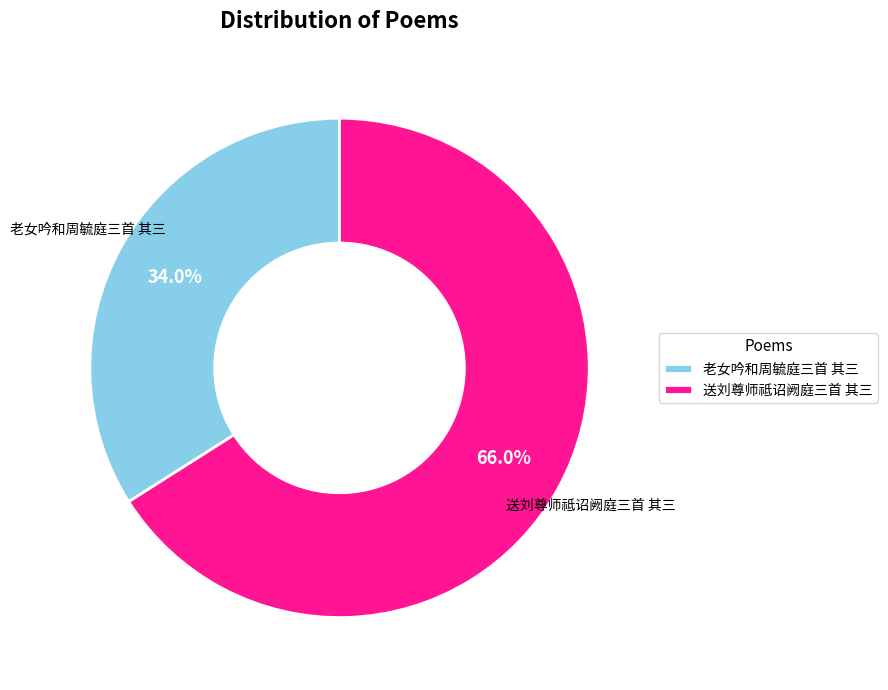

Combined, do 老女吟和周毓庭三首 其三 and 送刘尊师祗诏阙庭三首 其三 account for over 50%?

Yes